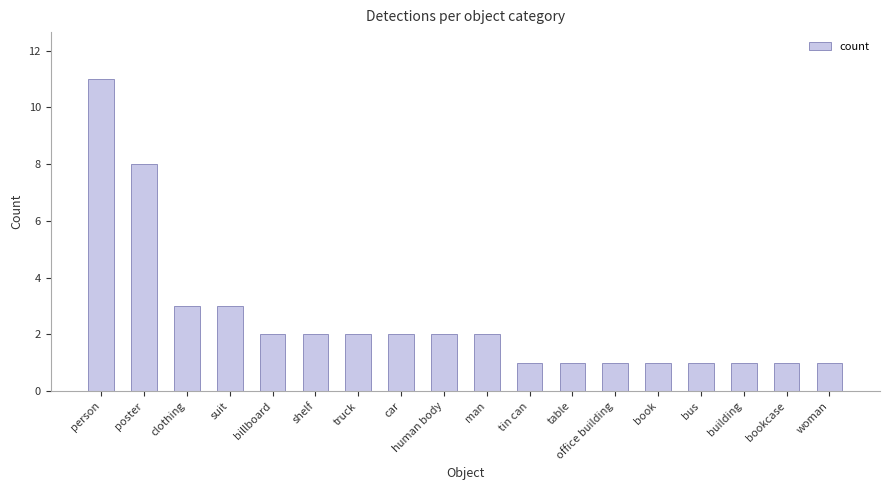

Where is the data nearest to the value 6?

poster